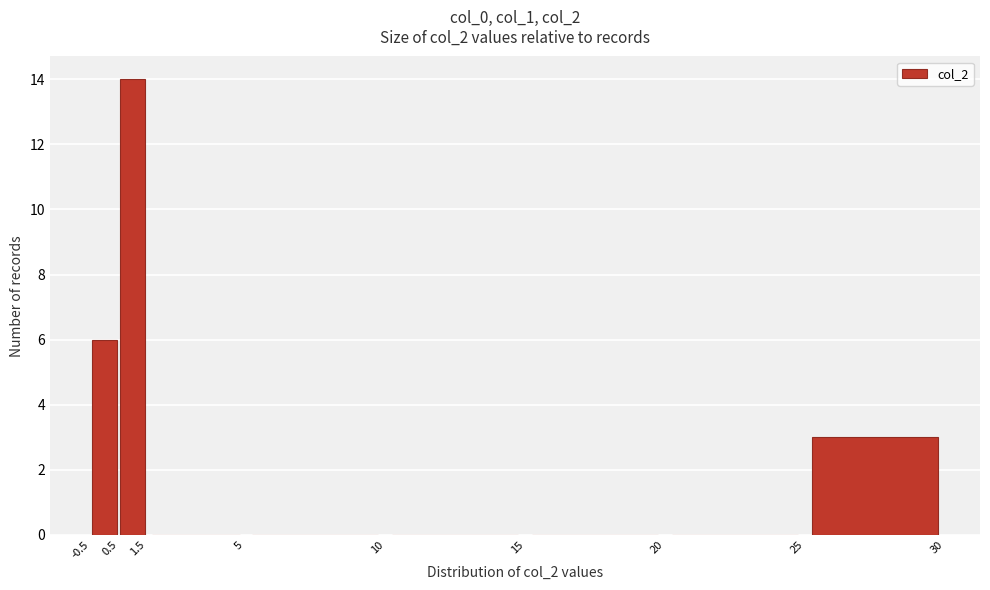

Reading left to right, list every bar in this chart as the range it spans on the x-axis followed by its height. The values are not printed on the chart, so give them approximately, as read against the axis.

-0.5 to 0.5: 6
0.5 to 1.5: 14
1.5 to 5: 0
5 to 10: 0
10 to 15: 0
15 to 20: 0
20 to 25: 0
25 to 30: 3